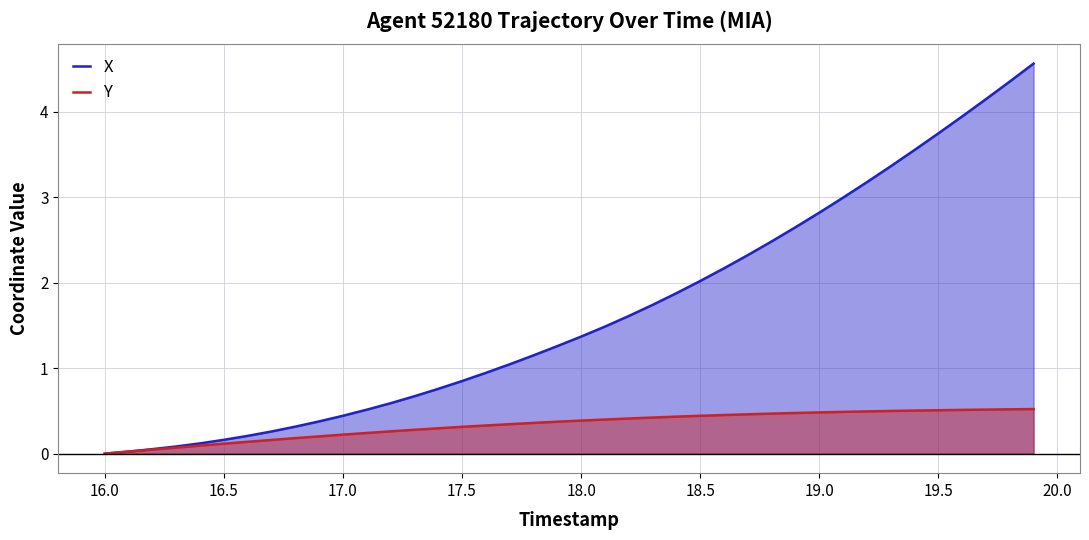

Rank the series by their maximum value, from lowest to highest.

Y, X